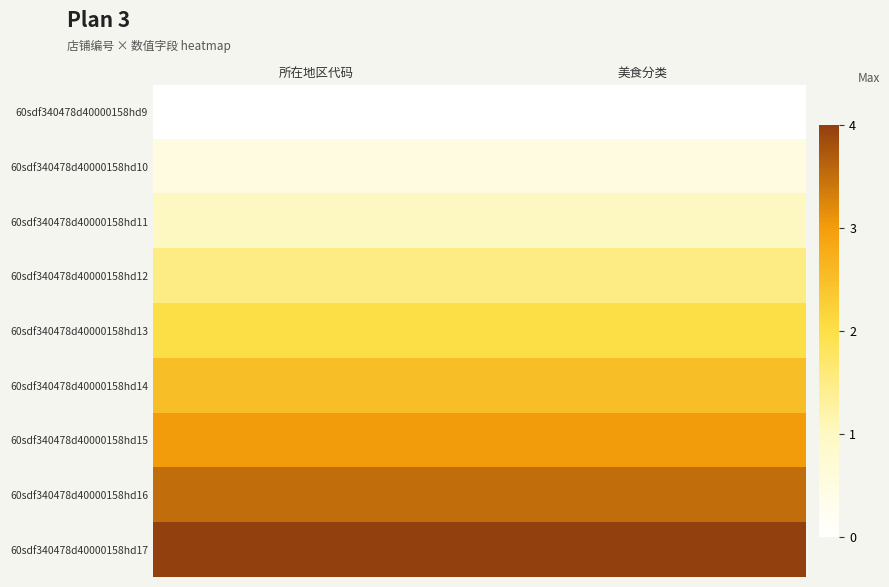

Which series has the largest total across all categories?

60sdf340478d40000158hd17